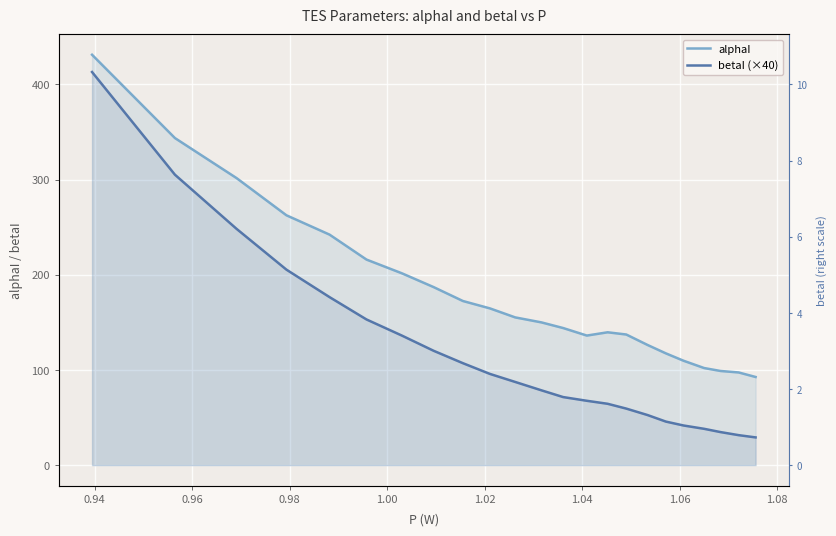

Is the value of betaI (×40) at 14 greater than the value of alphaI at 1.02?

No